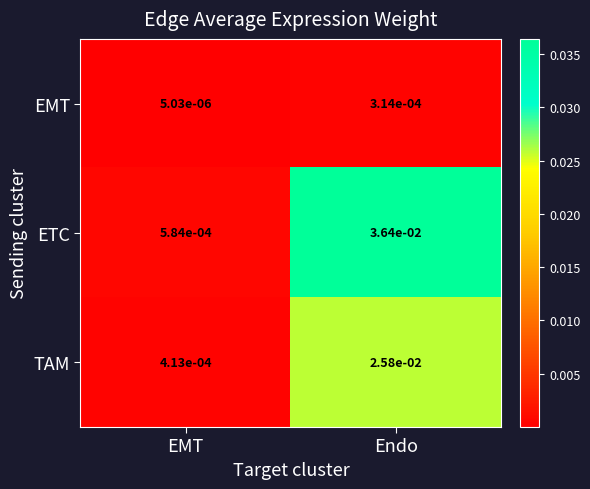

Count the number of data series in this chart.

3